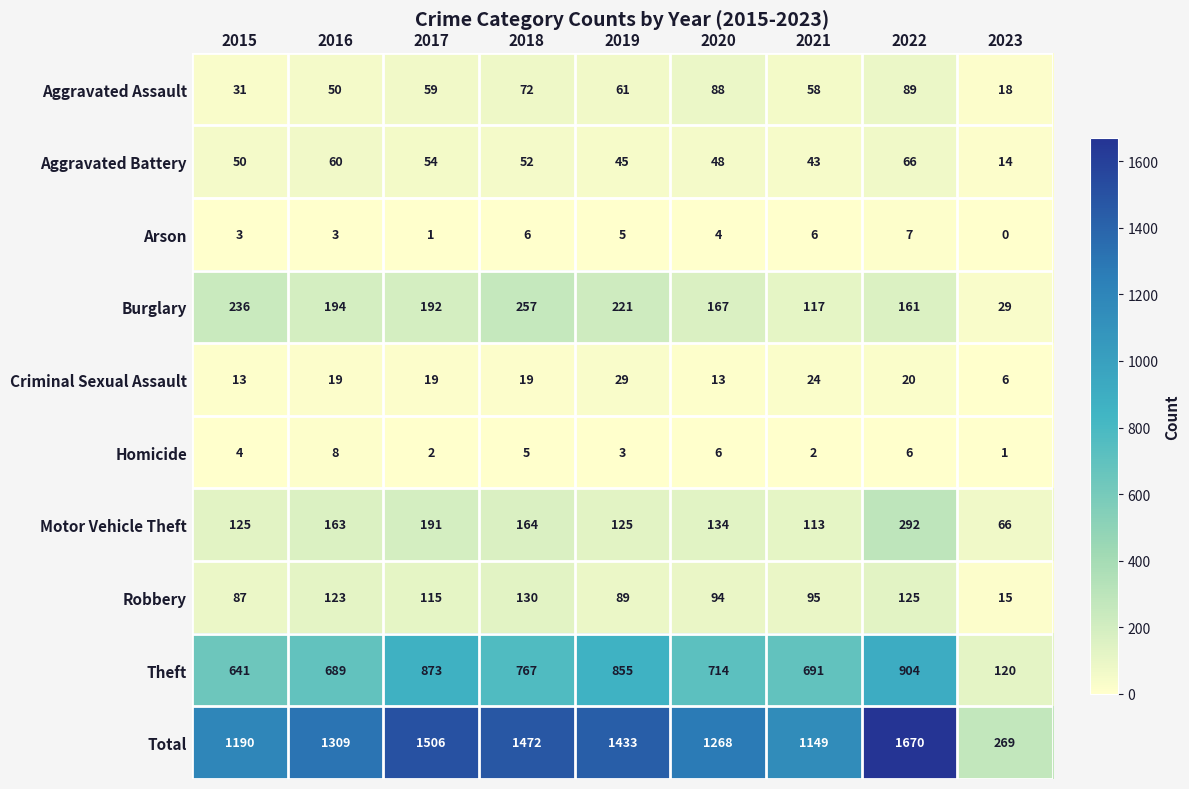

Which label corresponds to the smallest value in the chart?

2023